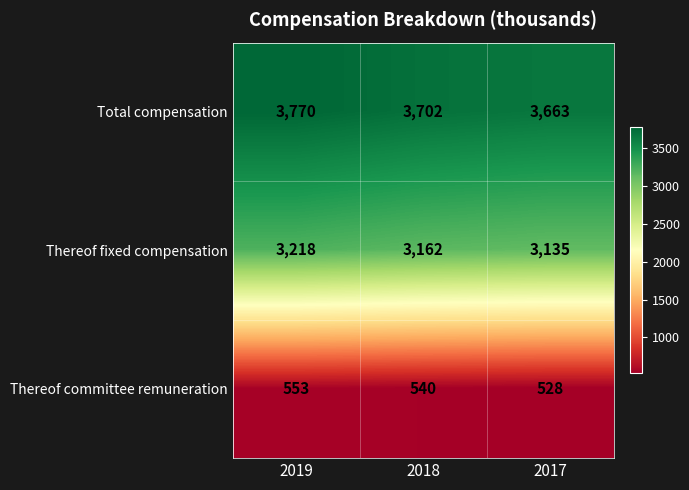

Rank the categories by Total compensation value from lowest to highest.

2017, 2018, 2019